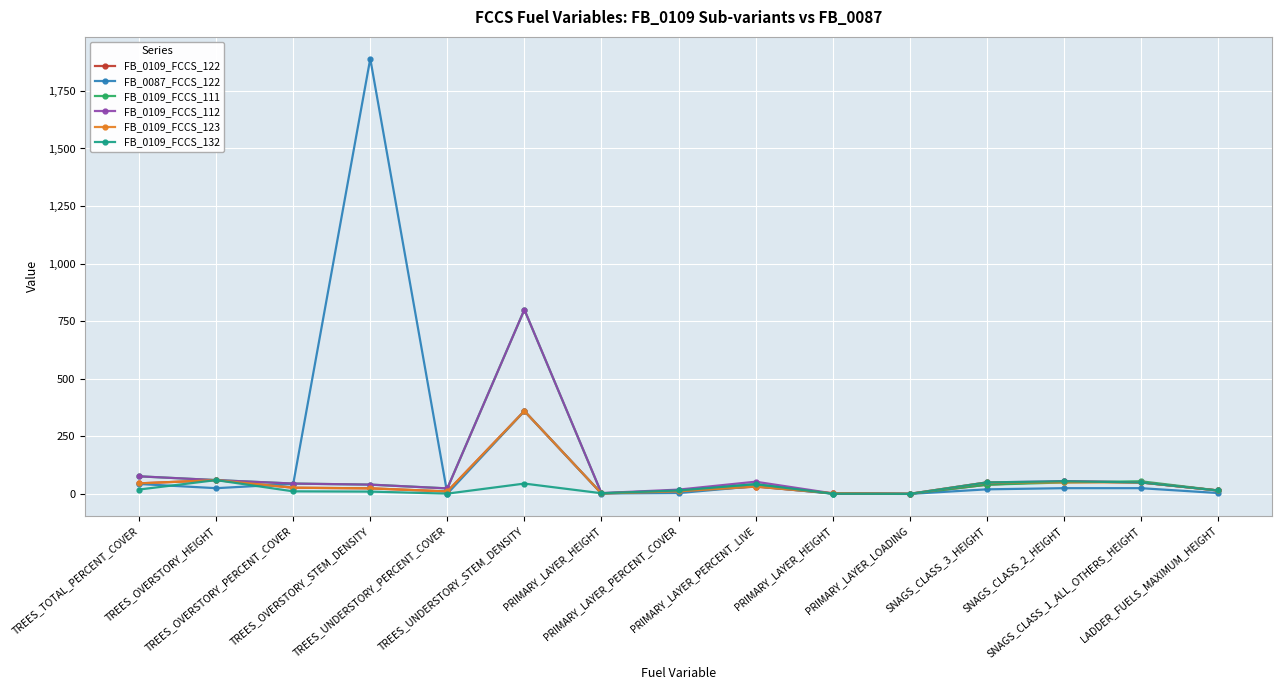

What are all the series names shown in the legend?

FB_0109_FCCS_122, FB_0087_FCCS_122, FB_0109_FCCS_111, FB_0109_FCCS_112, FB_0109_FCCS_123, FB_0109_FCCS_132